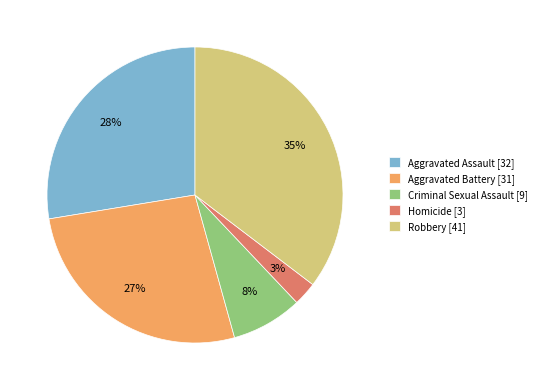

How many segments does this pie chart have?

5